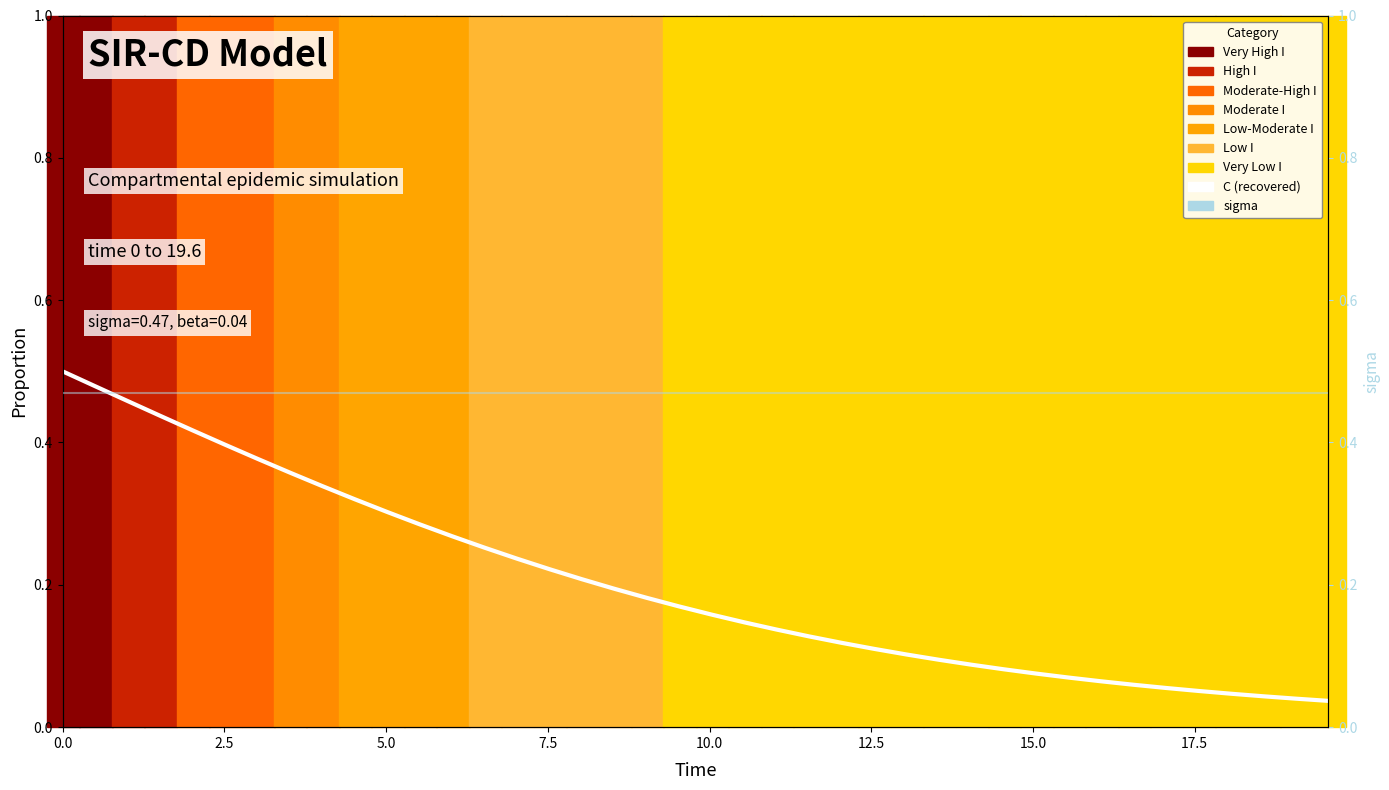

What is the label of the 3rd point from the left?

5.0